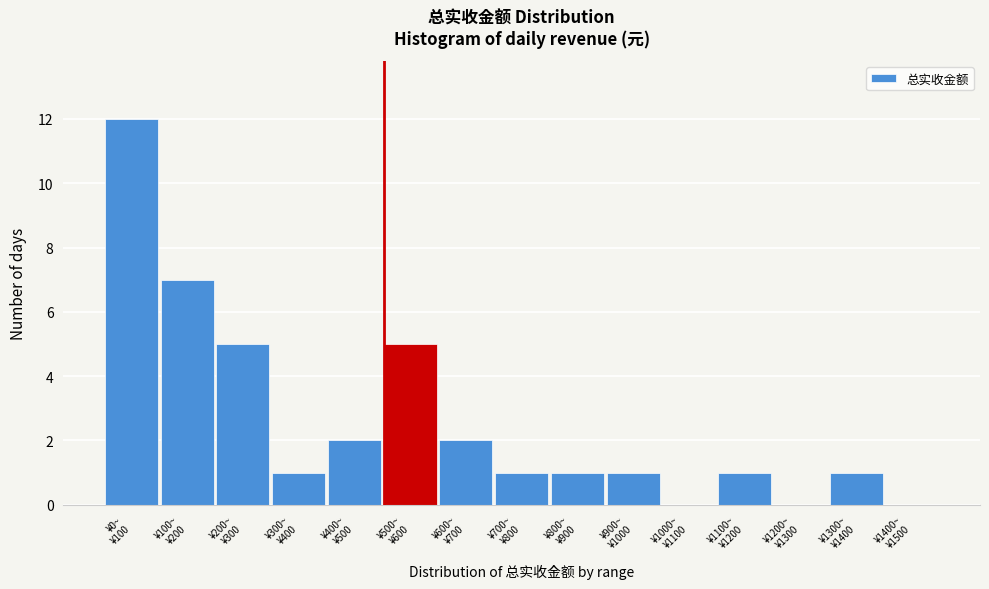

What is the greatest value displayed?

12